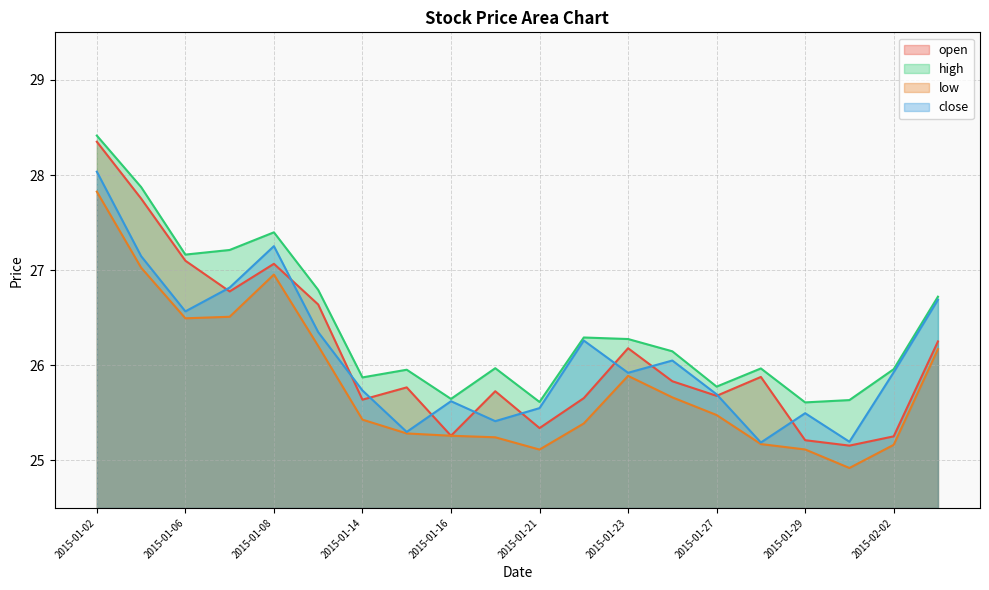

Does the chart have visible grid lines?

Yes